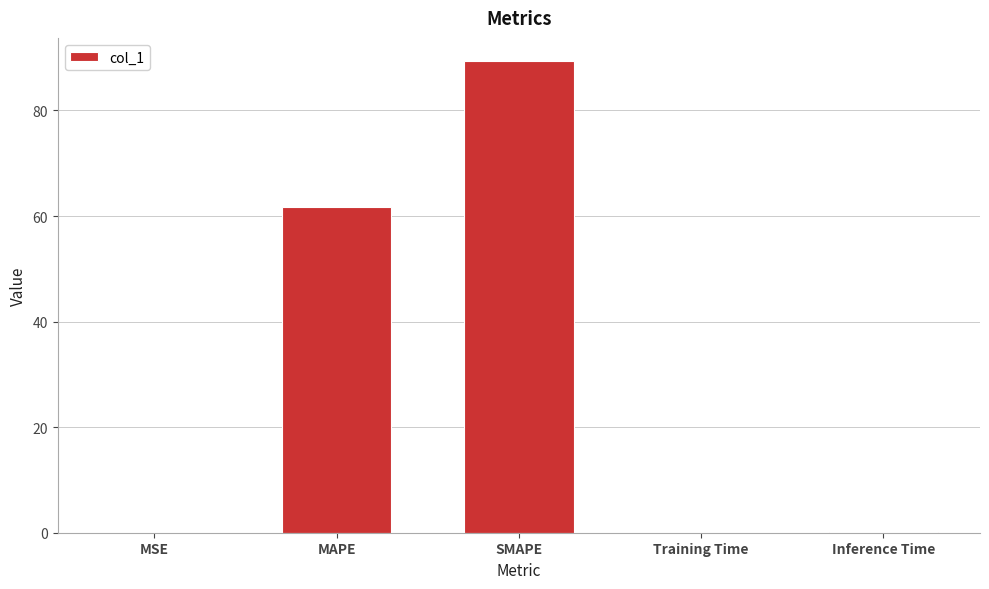

Are the bars horizontal?

No